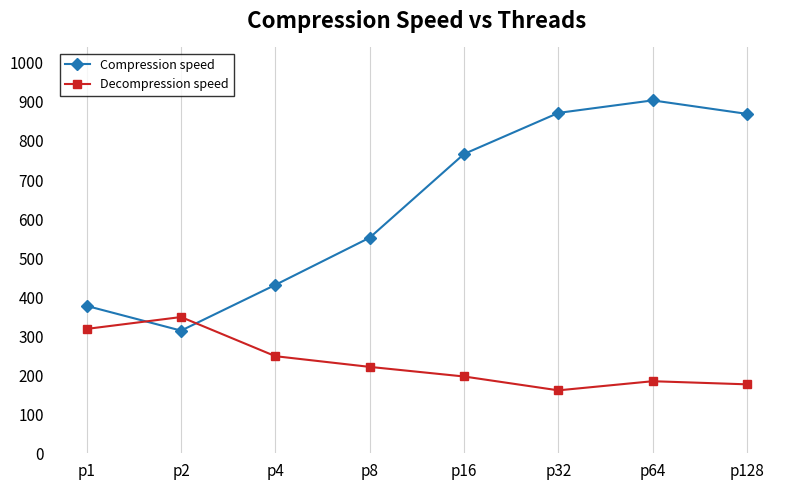

Which series has the largest total across all categories?

Compression speed